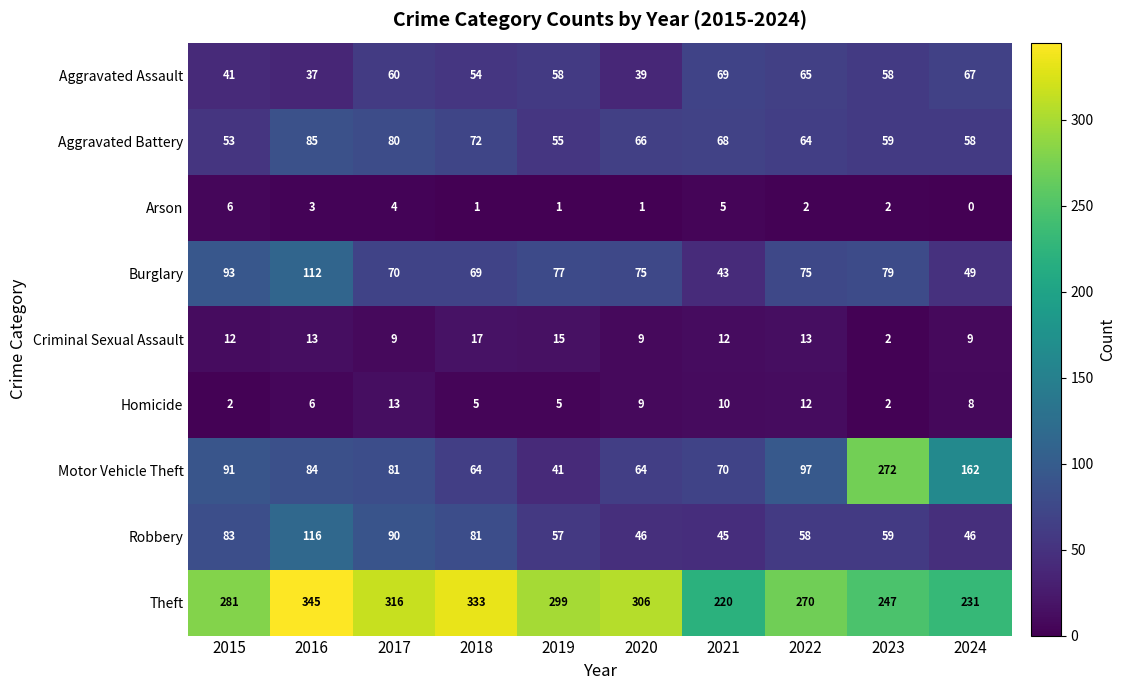

Count the number of data series in this chart.

9